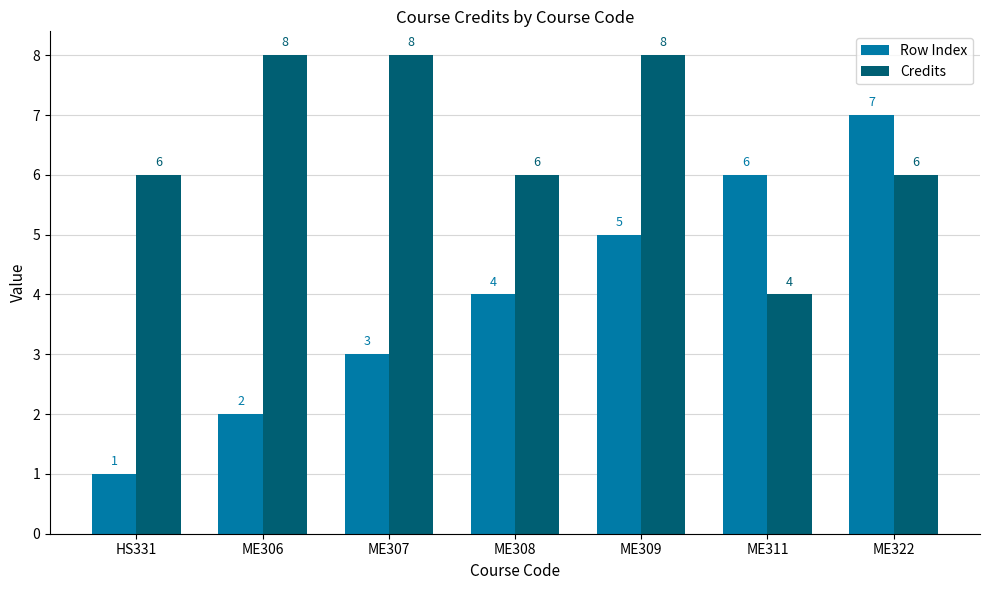

What are all the series names shown in the legend?

Row Index, Credits